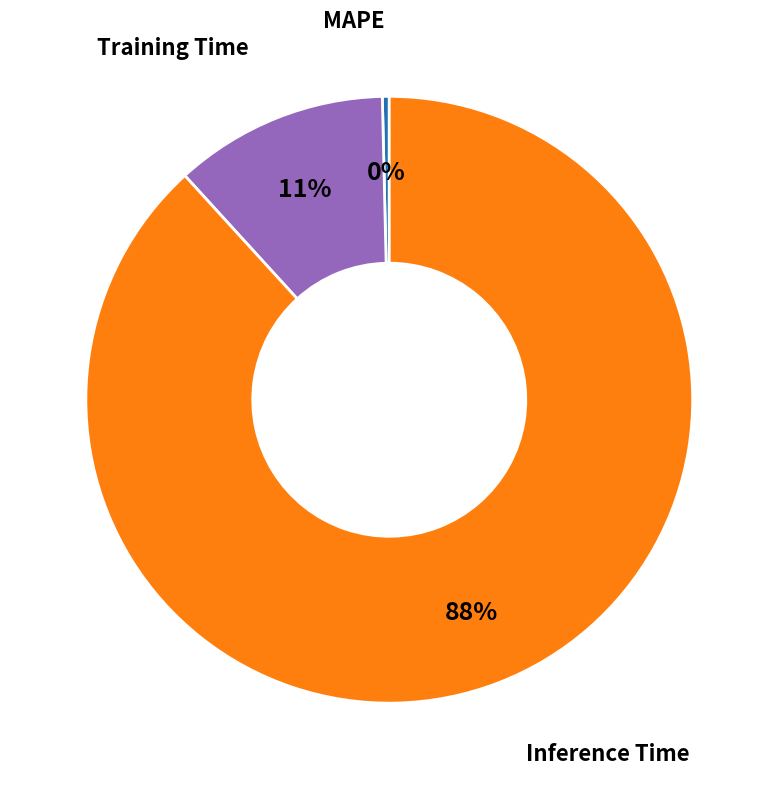

How many segments does this pie chart have?

3